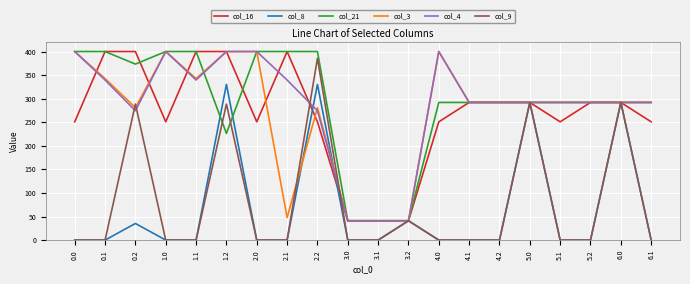

What is the difference between the maximum and minimum values in the col_16 series?

359.0